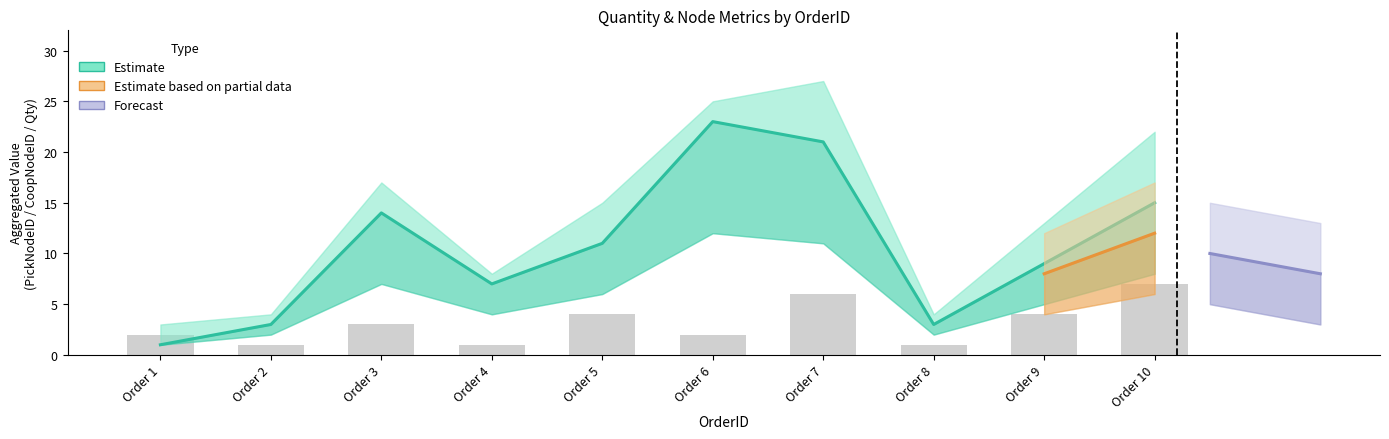

List the labels in order of Quantity value, smallest first.

Order 2, Order 4, Order 8, Order 1, Order 6, Order 3, Order 5, Order 9, Order 7, Order 10